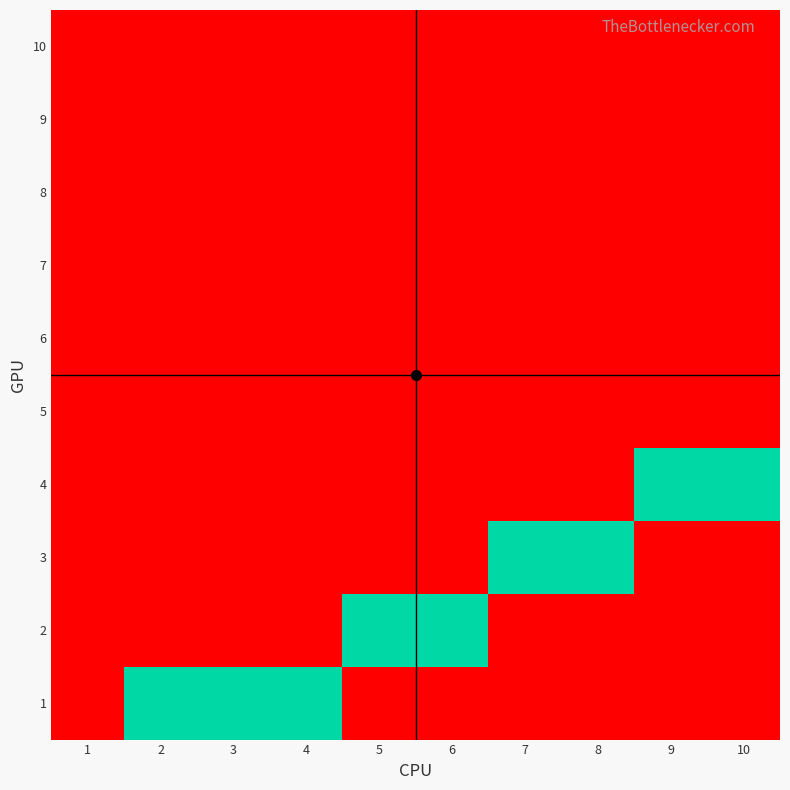

Which has a higher value, 3 or 7?

3